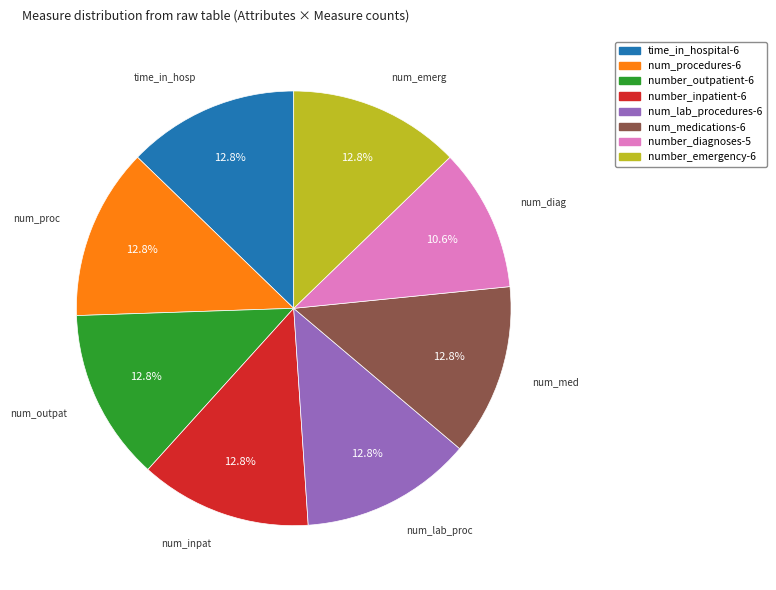

How many slices are in this pie chart?

8